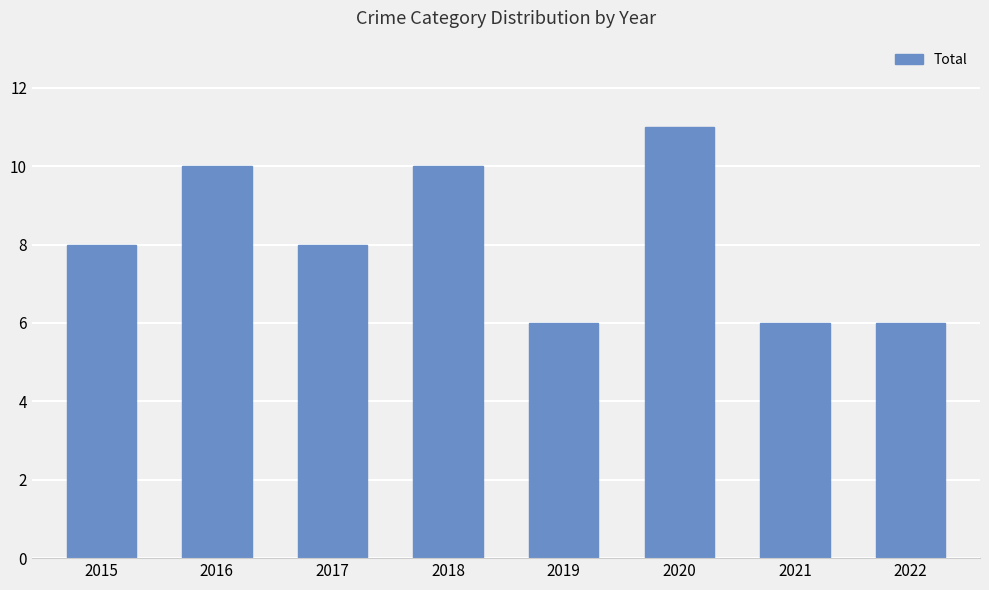

The value at 2015 is 13. True or false?

False